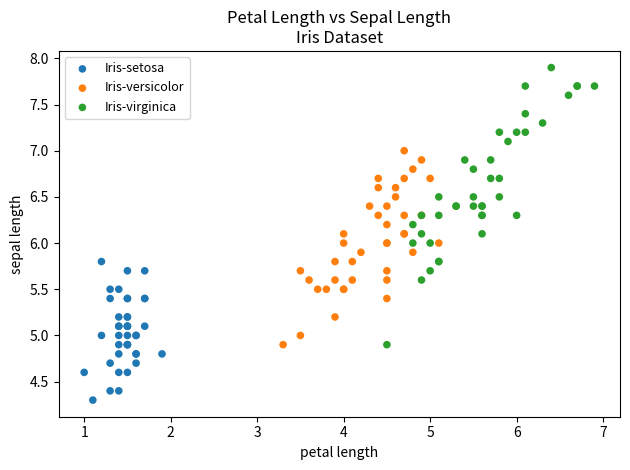

Which series reaches the maximum Y coordinate?

Iris-virginica